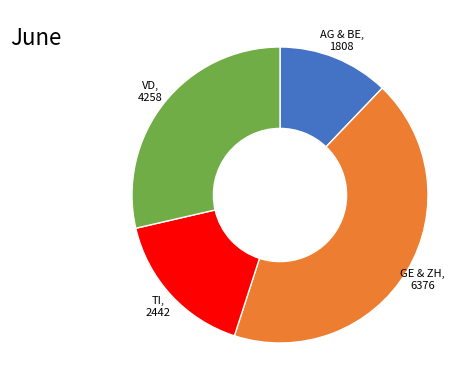

What is the ratio of the value at GE & ZH, 6376 to the value at VD, 4258?

1.5